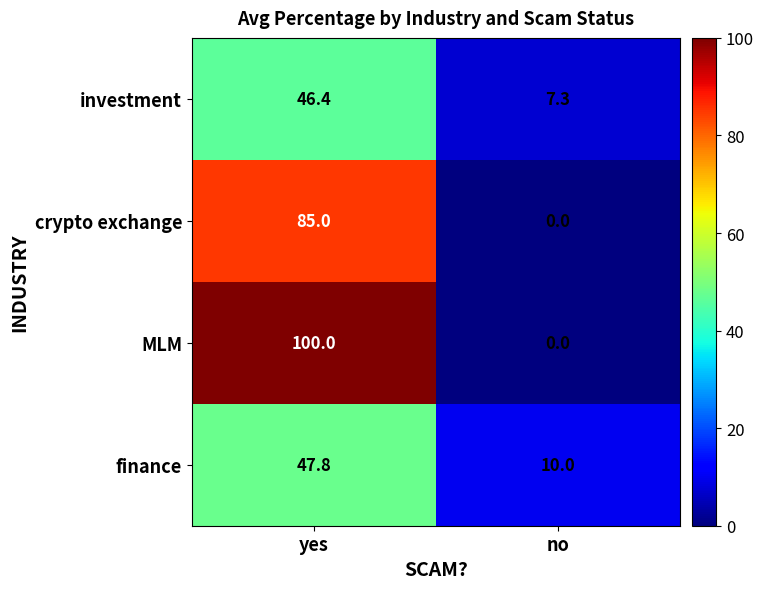

The value of MLM at no is 0.0. True or false?

True